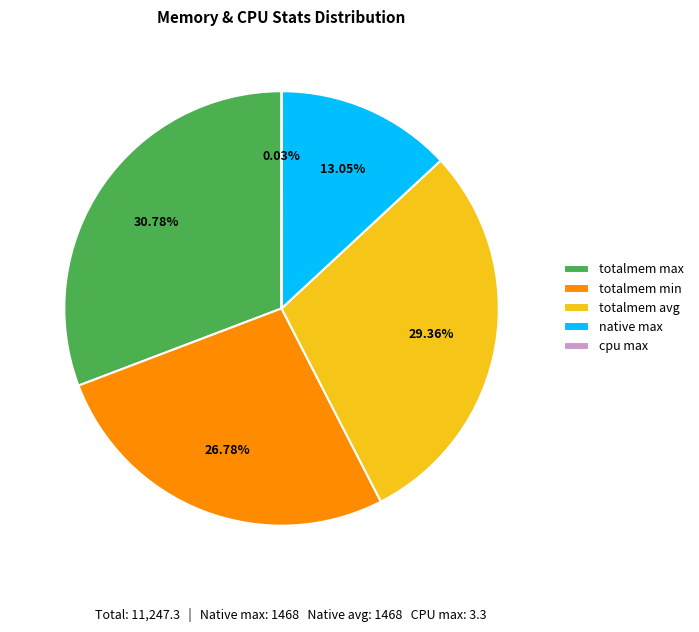

What is the largest slice in the pie chart?

totalmem max